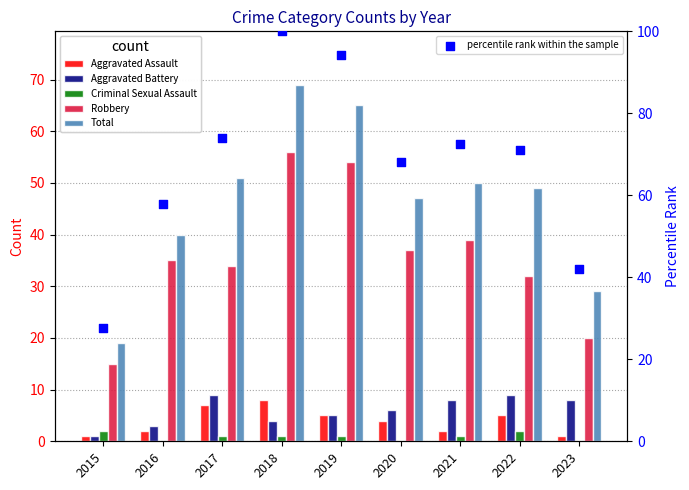

Which series contains the lowest Y value?

Criminal Sexual Assault